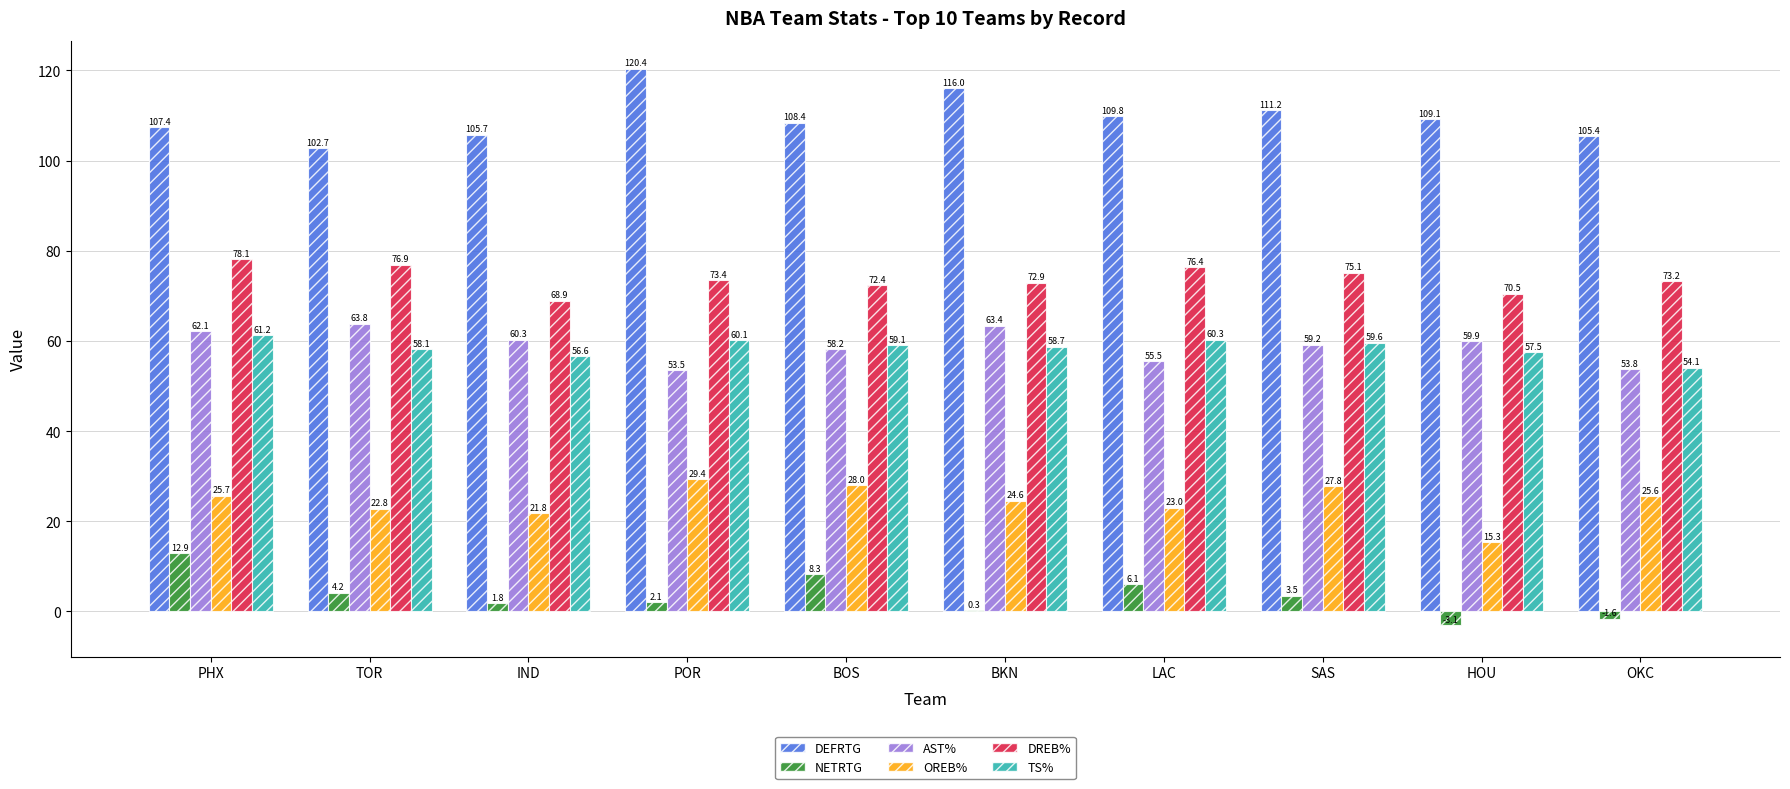

The value of OREB% at LAC is 37.5. True or false?

False